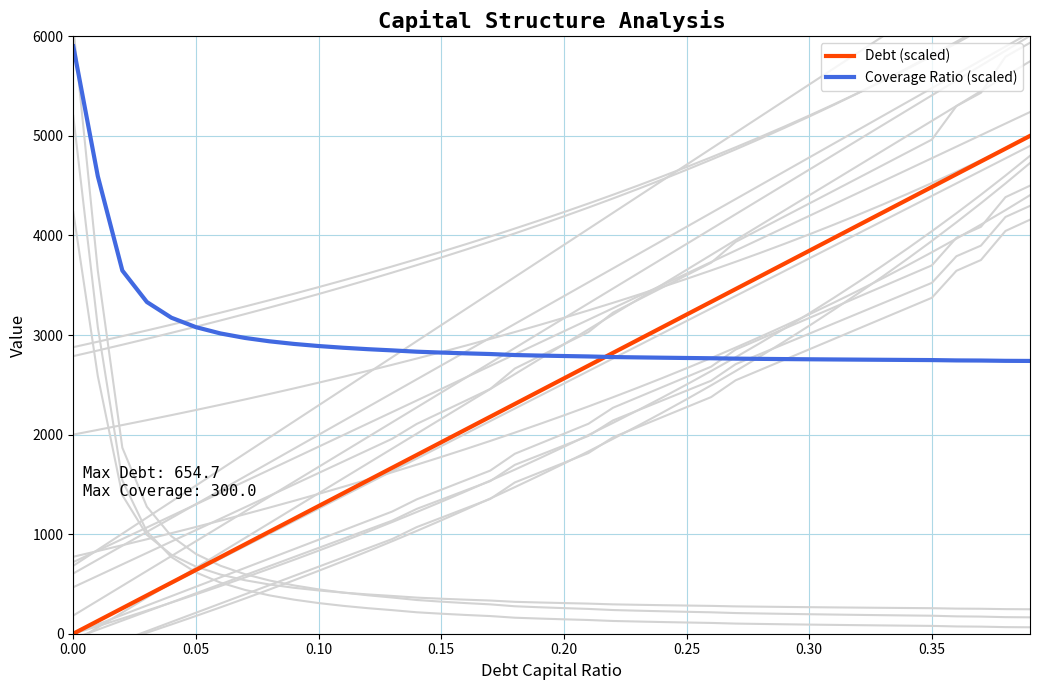

Which series has the widest spread of values?

Debt (scaled)